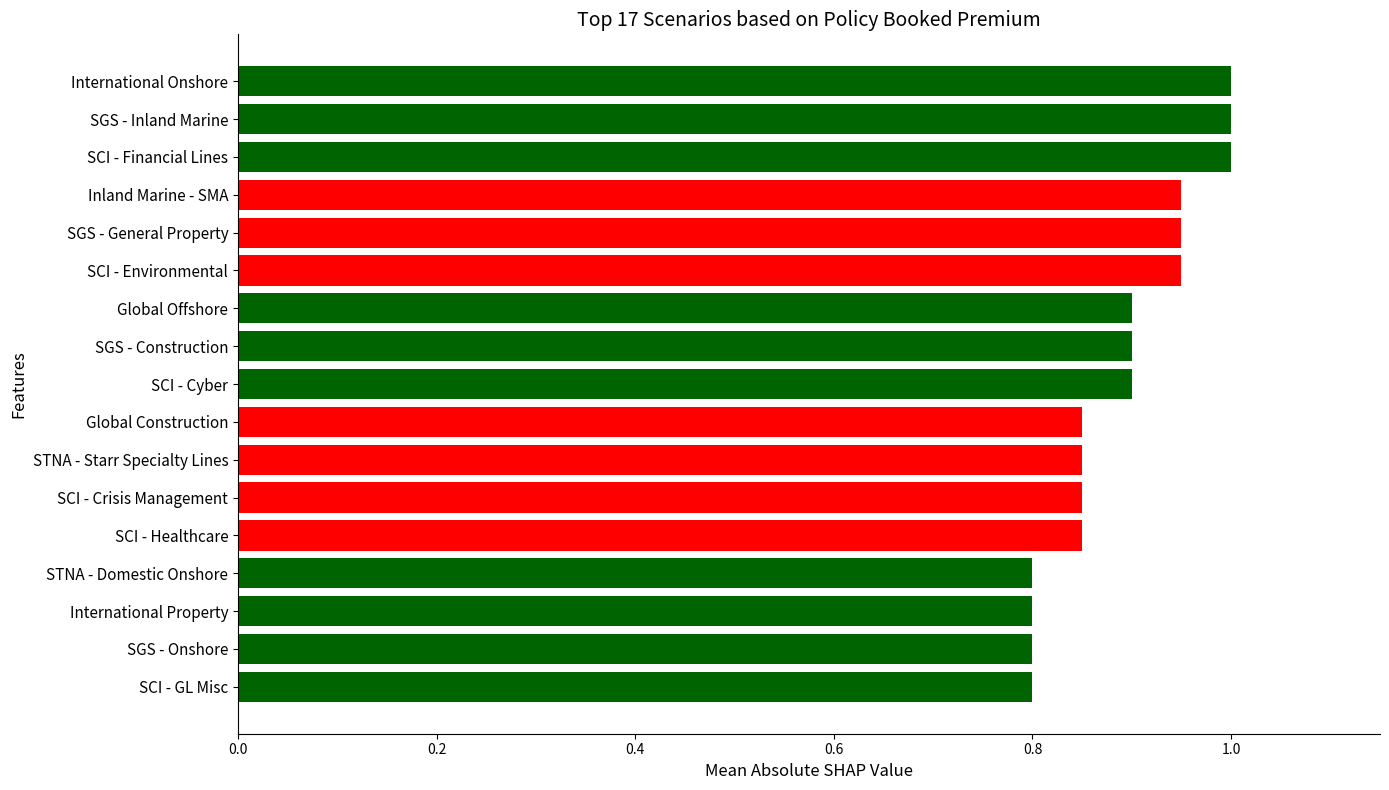

How many values are between 0 and 1?

17